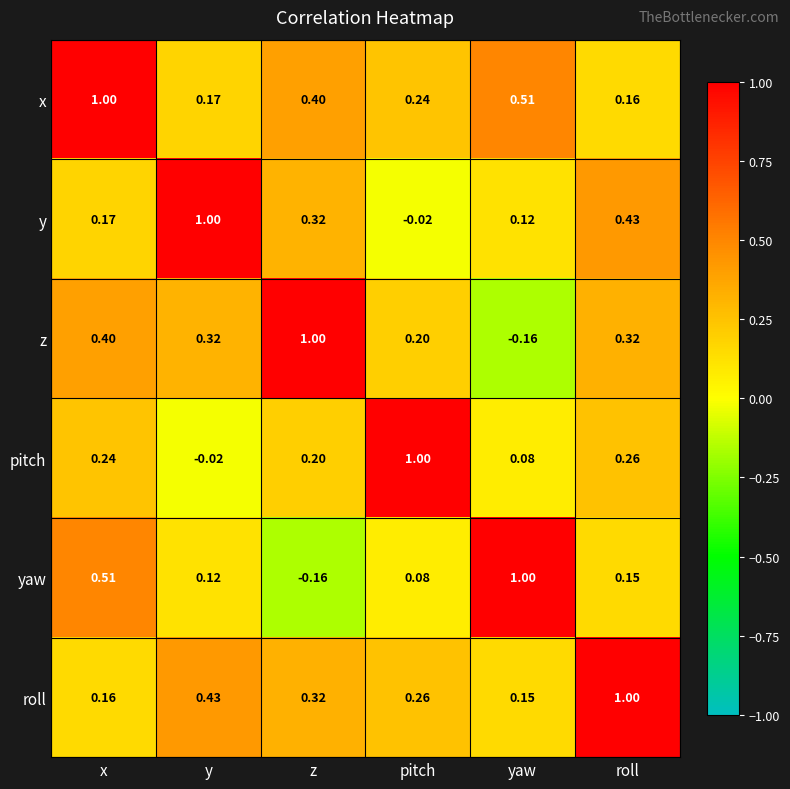

At which label does z reach its minimum?

yaw